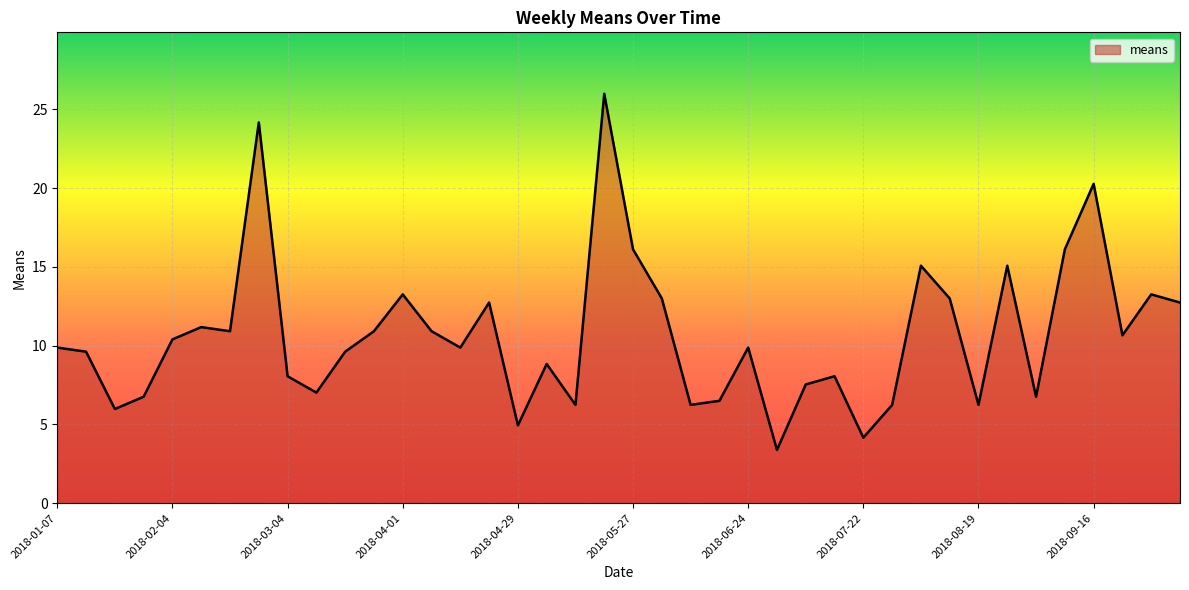

How many values exceed 9?

24